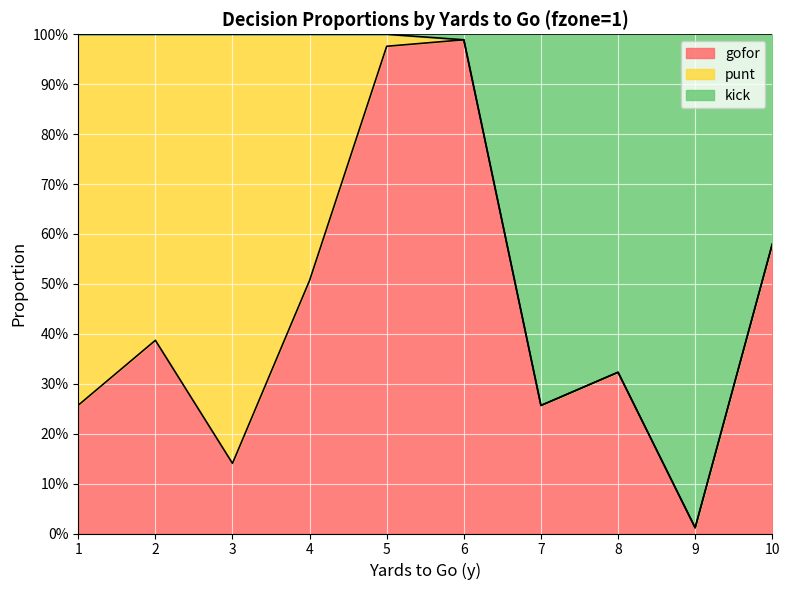

What are all the series names shown in the legend?

gofor, punt, kick